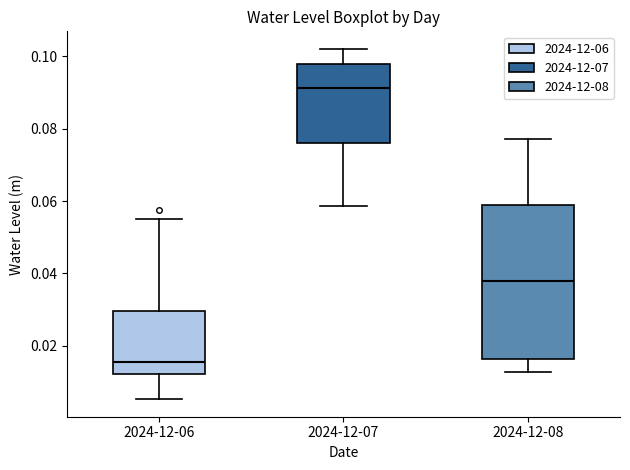

Where is the lower edge of the box for 2024-12-07 on the y-axis? The values are not printed on the chart, so give them approximately, as read against the axis.

0.076